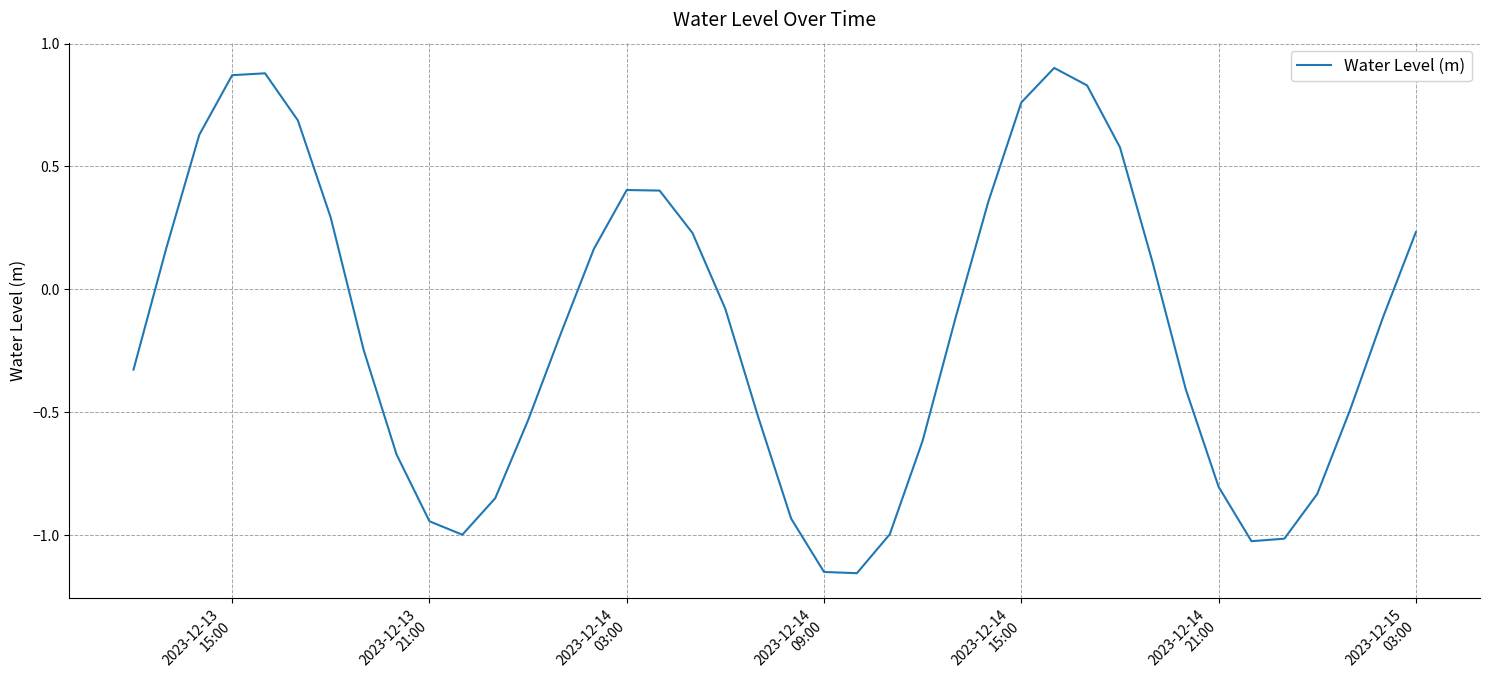

Does the chart have visible grid lines?

Yes